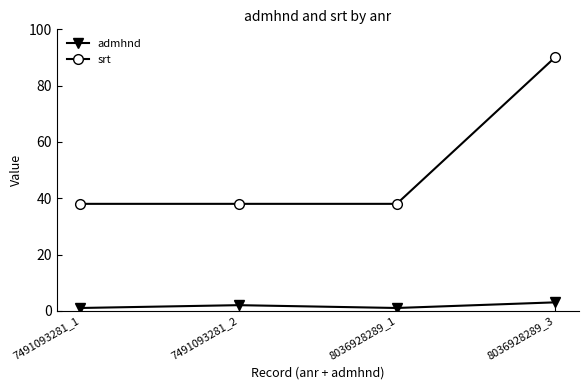

Which label corresponds to the largest value in the chart?

8036928289_3